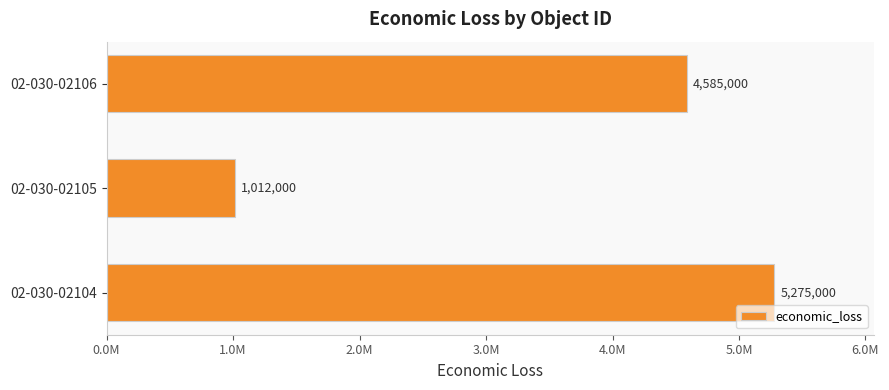

Rank the categories by value from highest to lowest.

02-030-02104, 02-030-02106, 02-030-02105